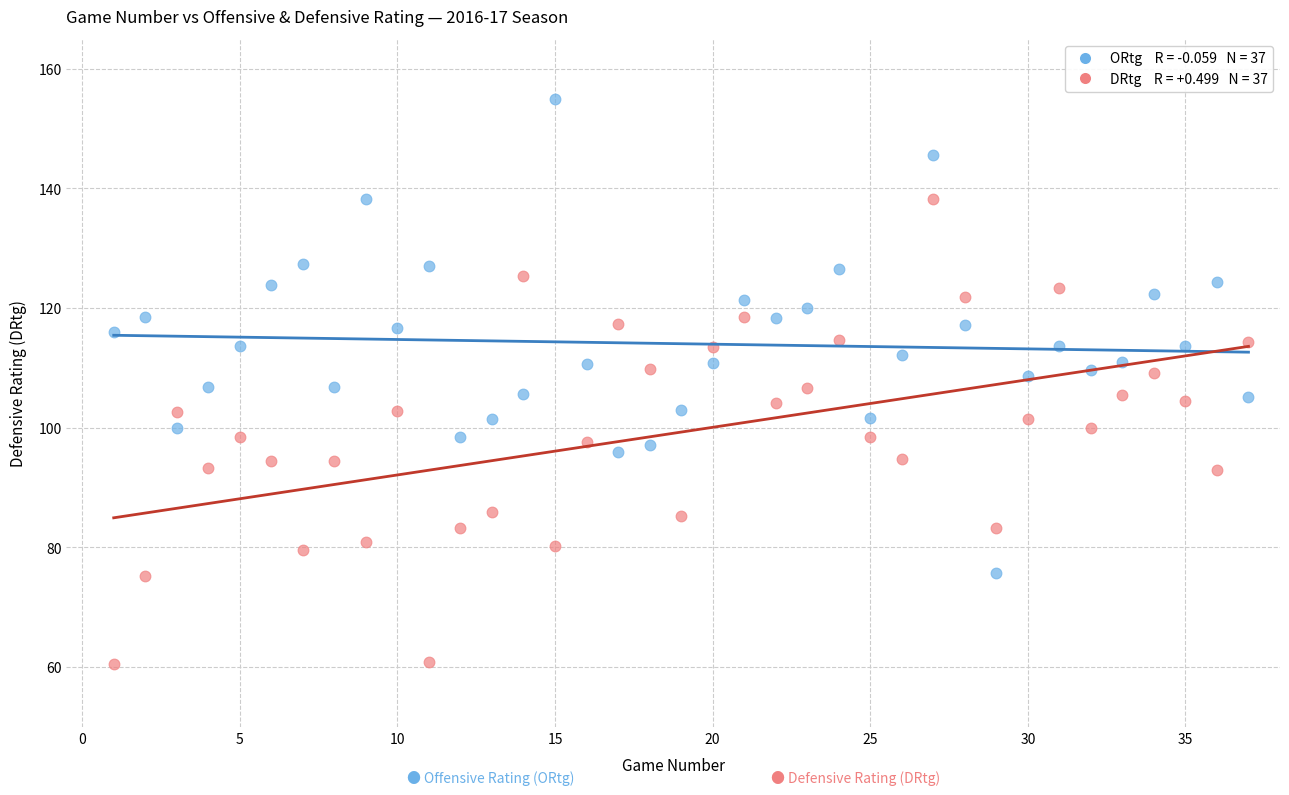

Across all data points, what is the range of Y values (max minus min)?

94.4